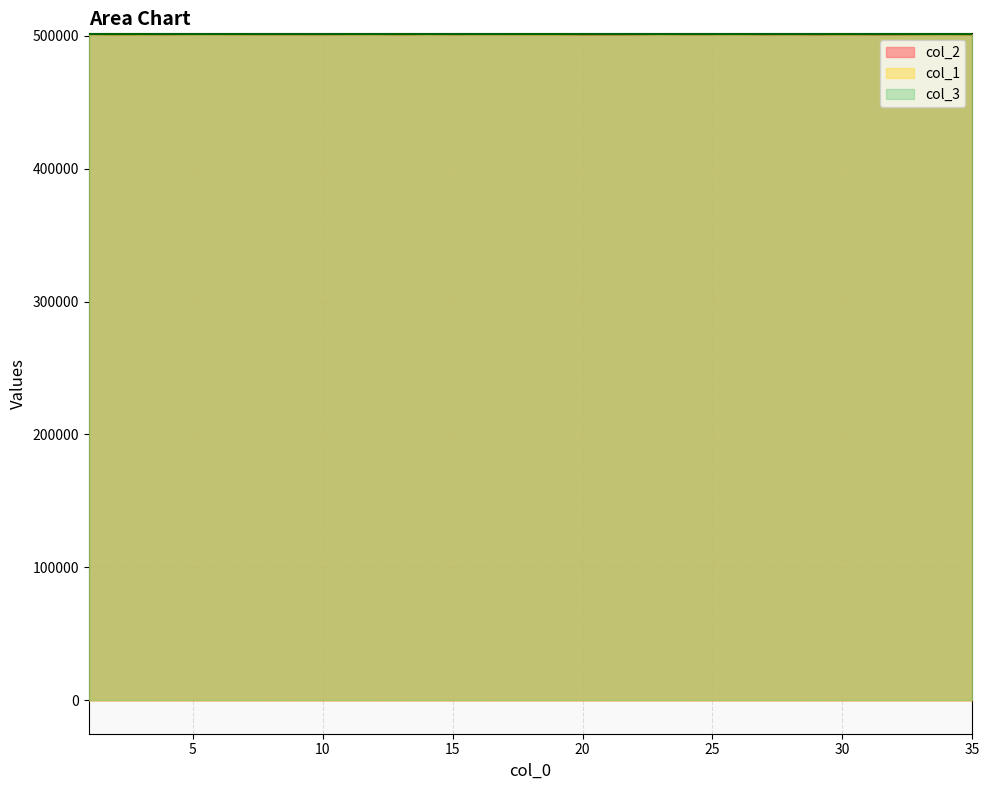

What are all the series names shown in the legend?

col_2, col_1, col_3